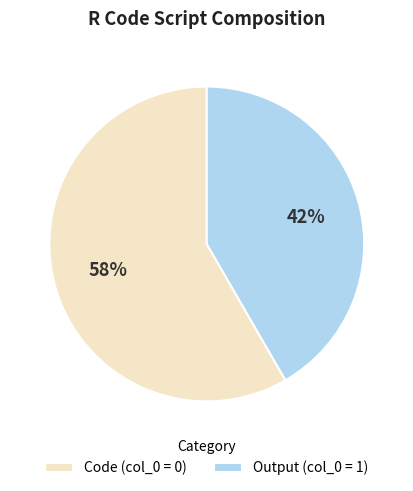

Rank the categories by value from highest to lowest.

Code (col_0 = 0), Output (col_0 = 1)